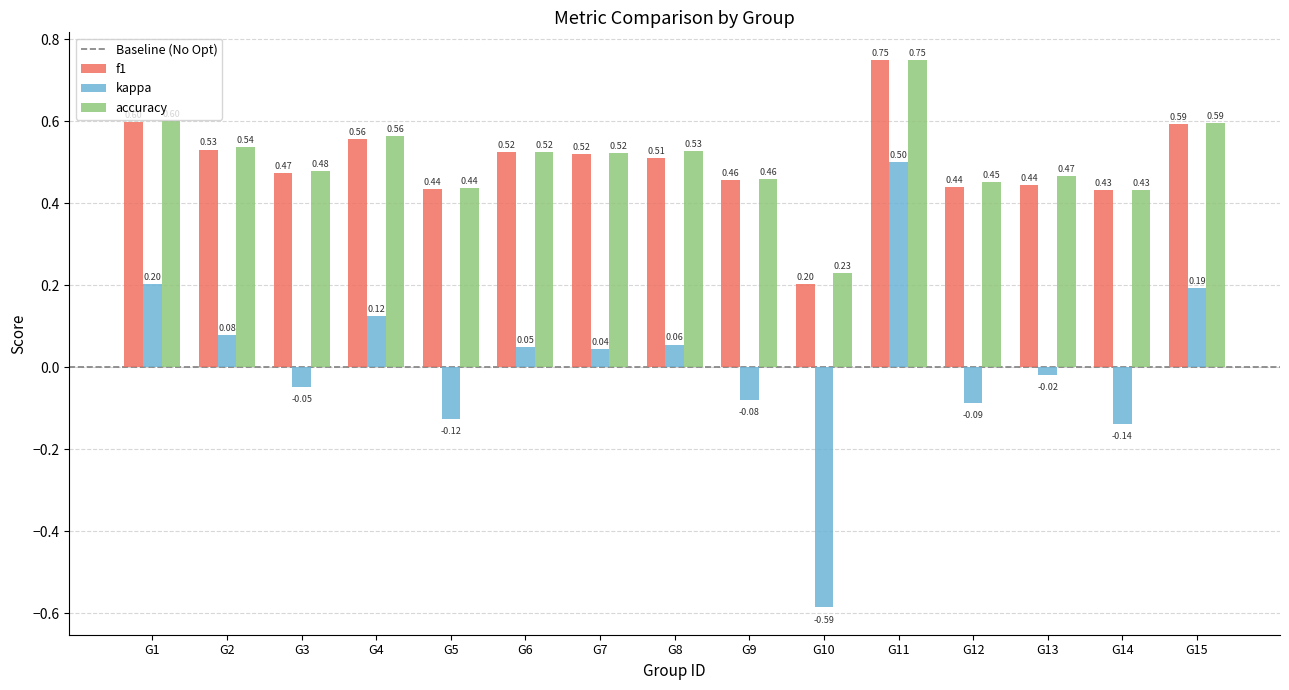

What is the difference between the maximum and minimum values in the accuracy series?

0.5